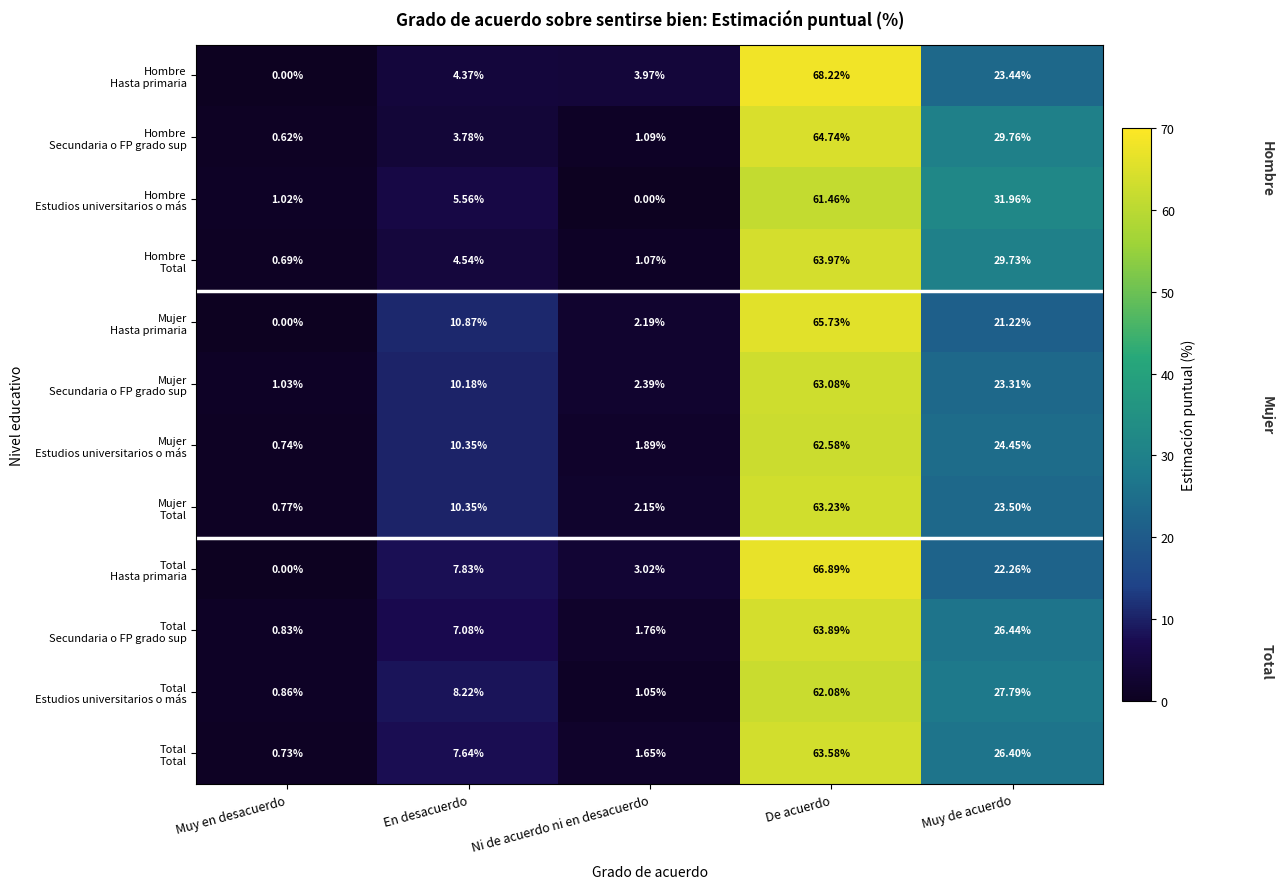

At which category is the sum across all series the highest?

De acuerdo